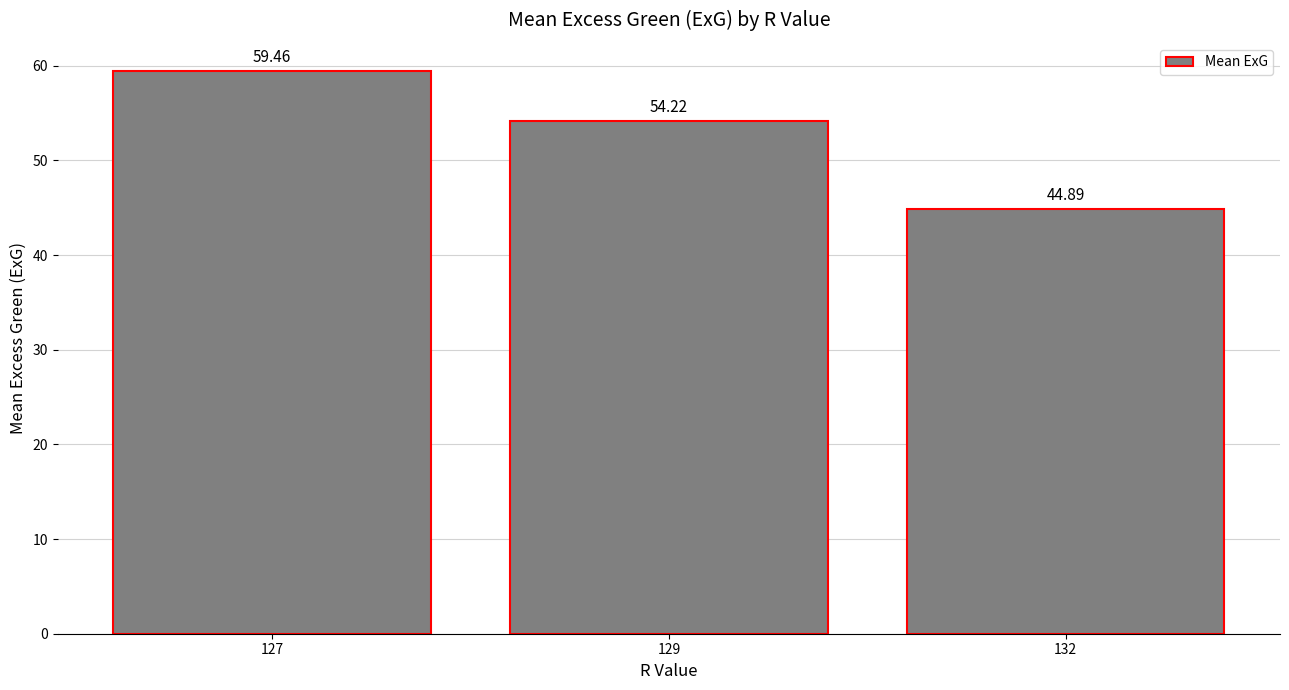

Reading left to right, list all the values displayed in this chart.

59.5	54.2	44.9